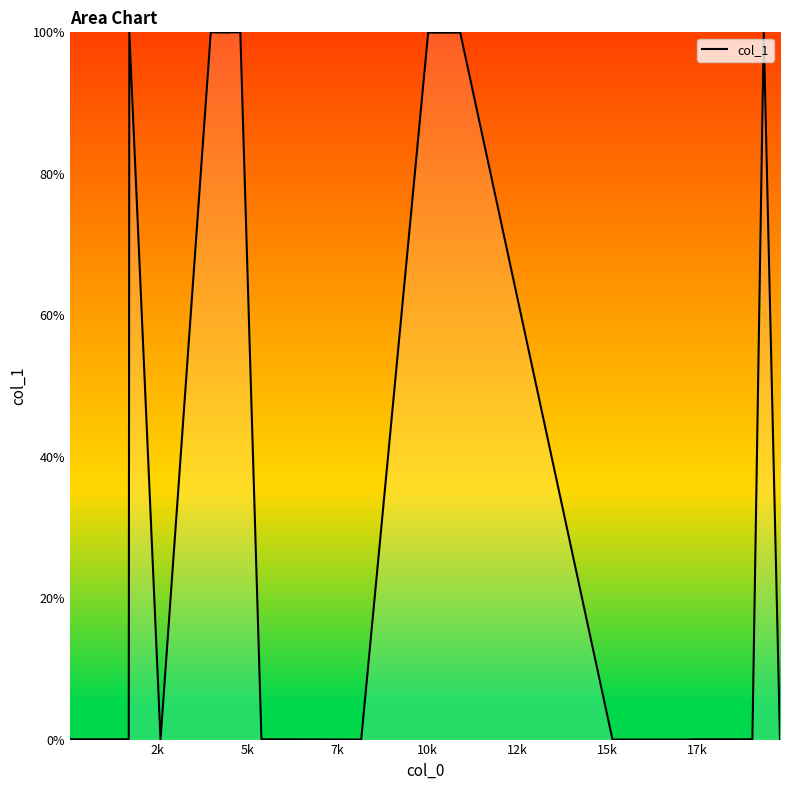

What is the difference between the maximum and minimum values?

100.0